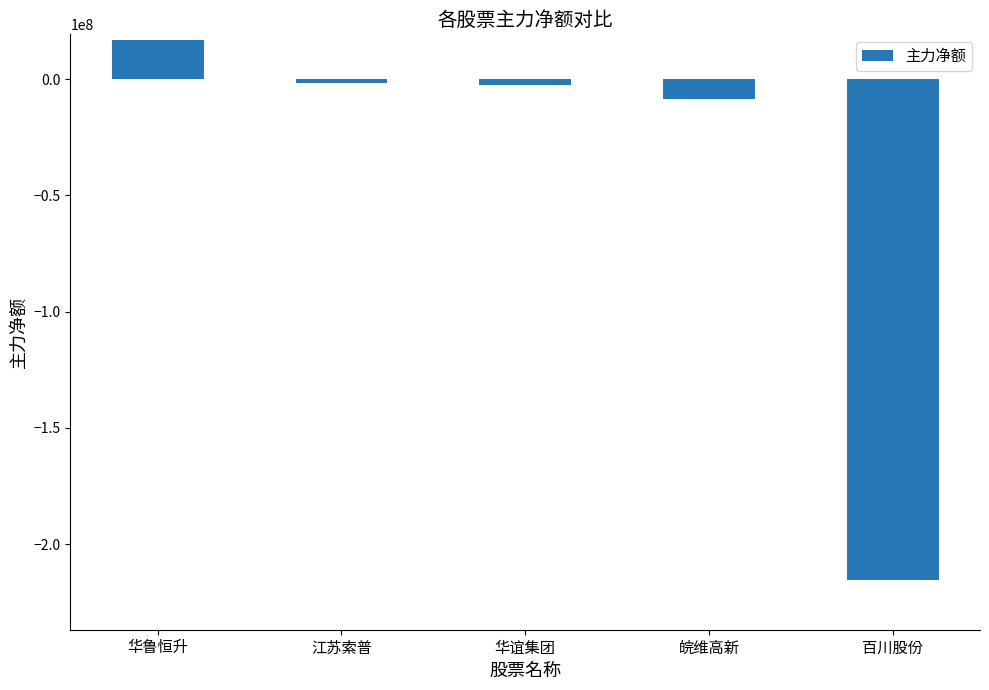

What is the difference between the values at 百川股份 and 华谊集团?

212715416